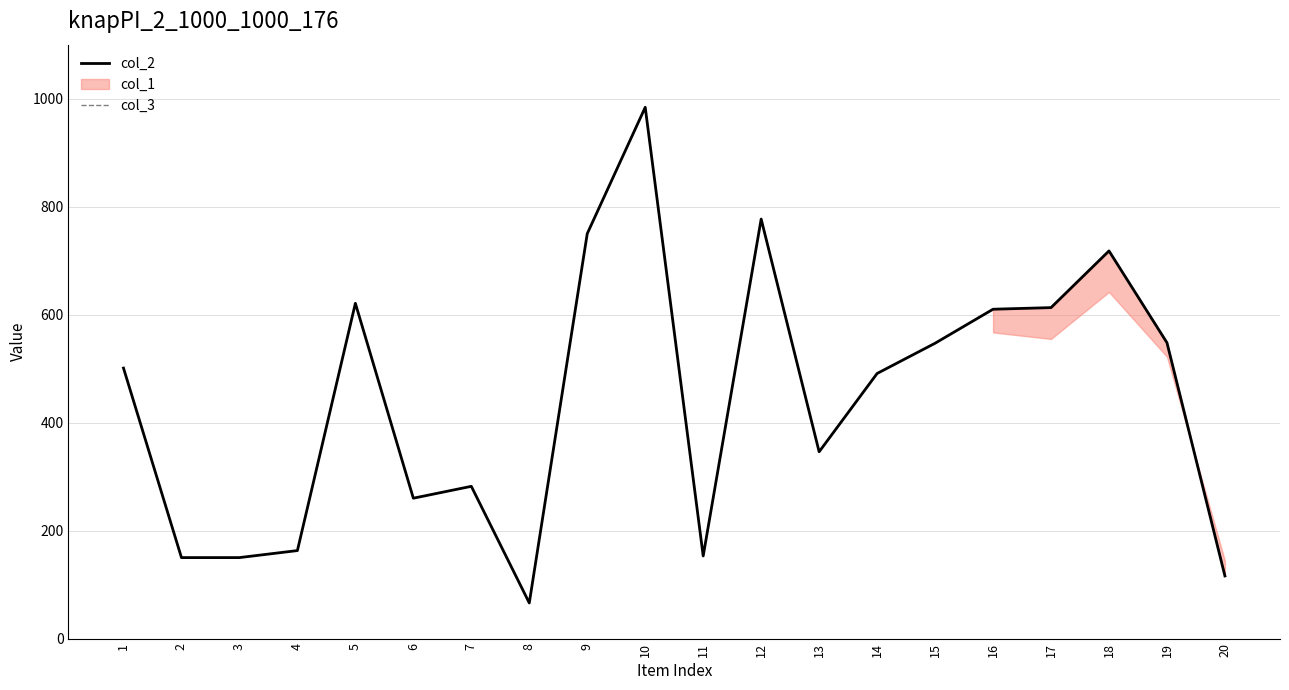

Does the chart have visible grid lines?

Yes